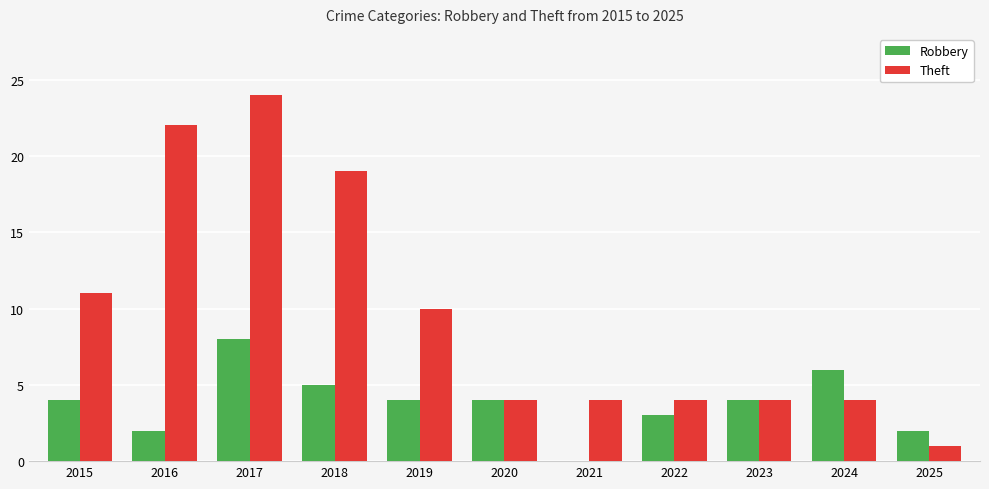

The value of Theft at 2016 is 32. True or false?

False